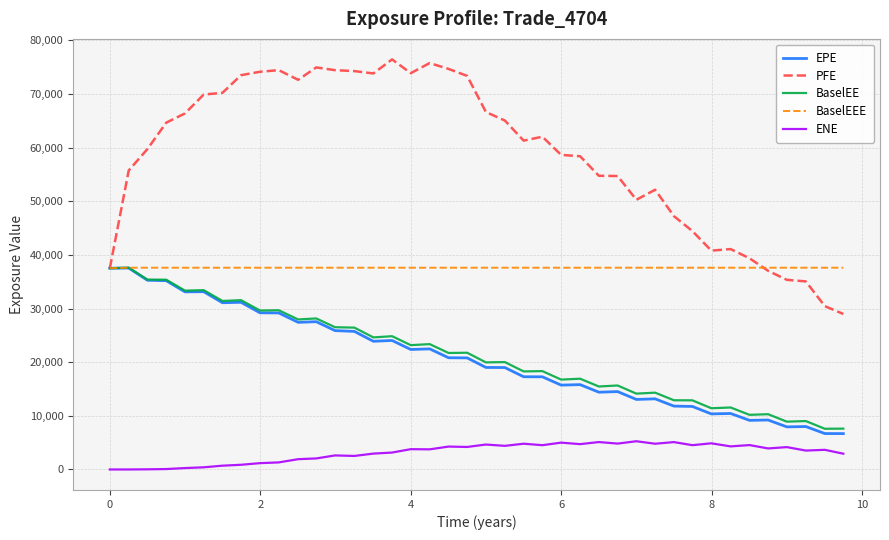

Which series has the widest spread of values?

PFE